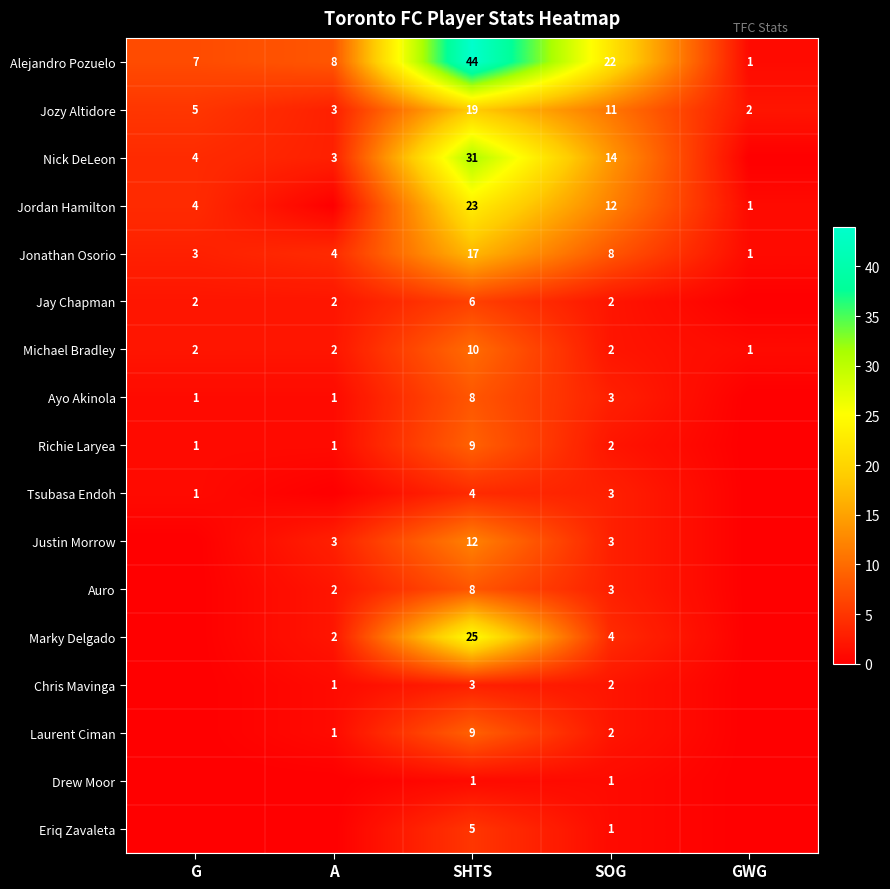

What is the difference between the second highest and second lowest values in the Jozy Altidore series?

8